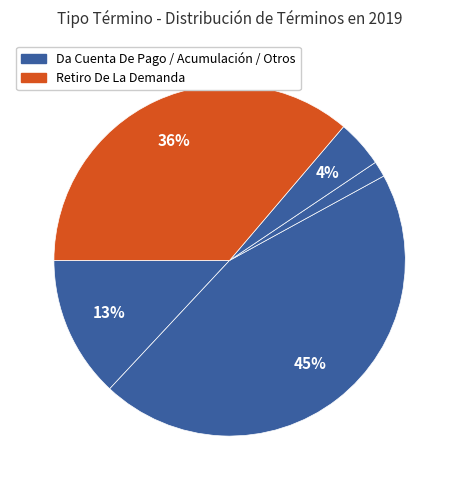

How many segments does this pie chart have?

5